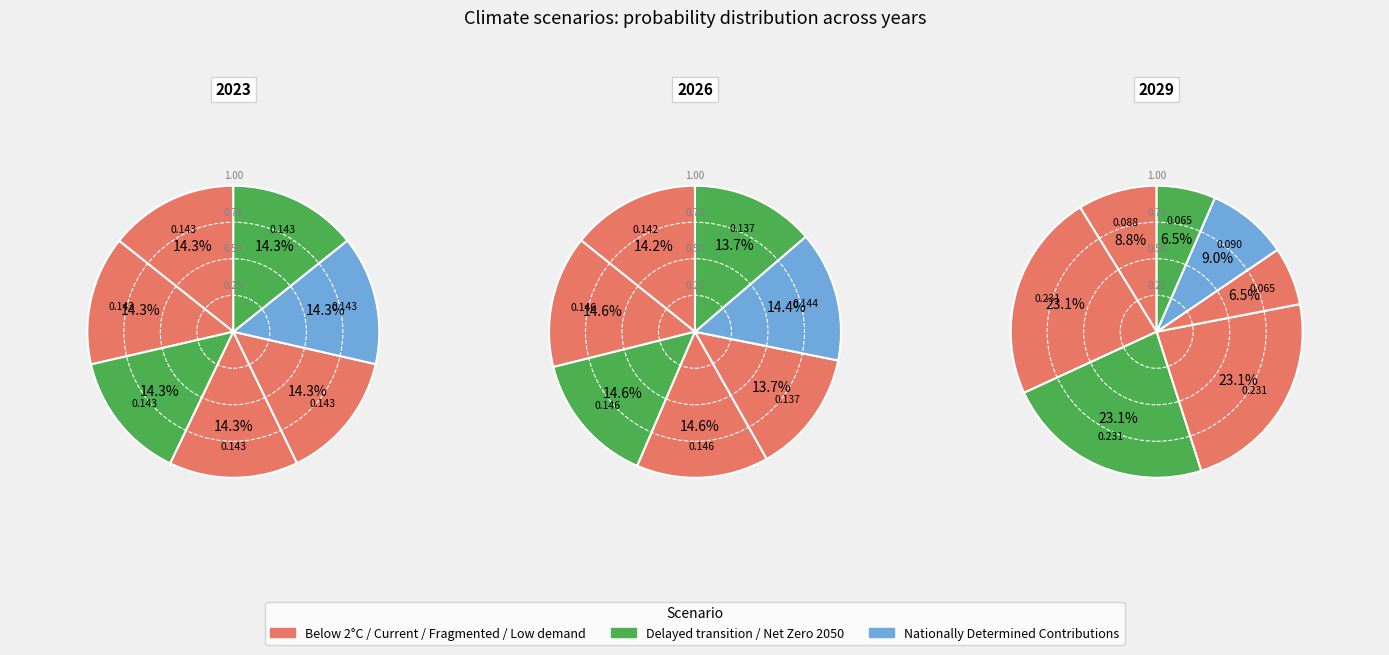

What percentage is the 3 slice, to the nearest percent?

14%